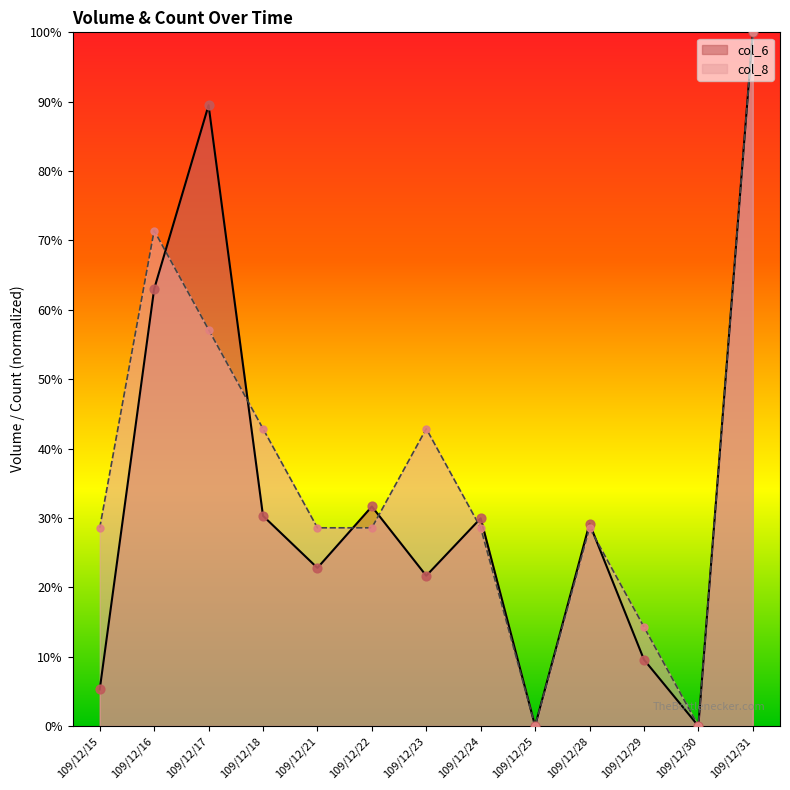

What are all the series names shown in the legend?

col_6, col_8